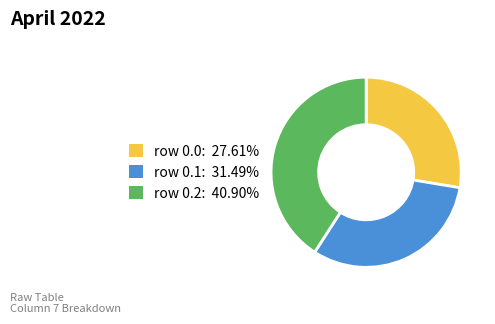

Does any single category account for the majority?

No